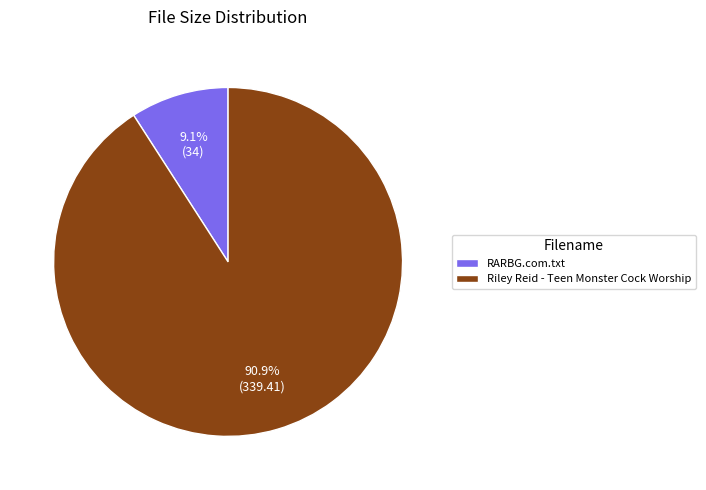

Which slice represents more than half of the pie?

Riley Reid - Teen Monster Cock Worship